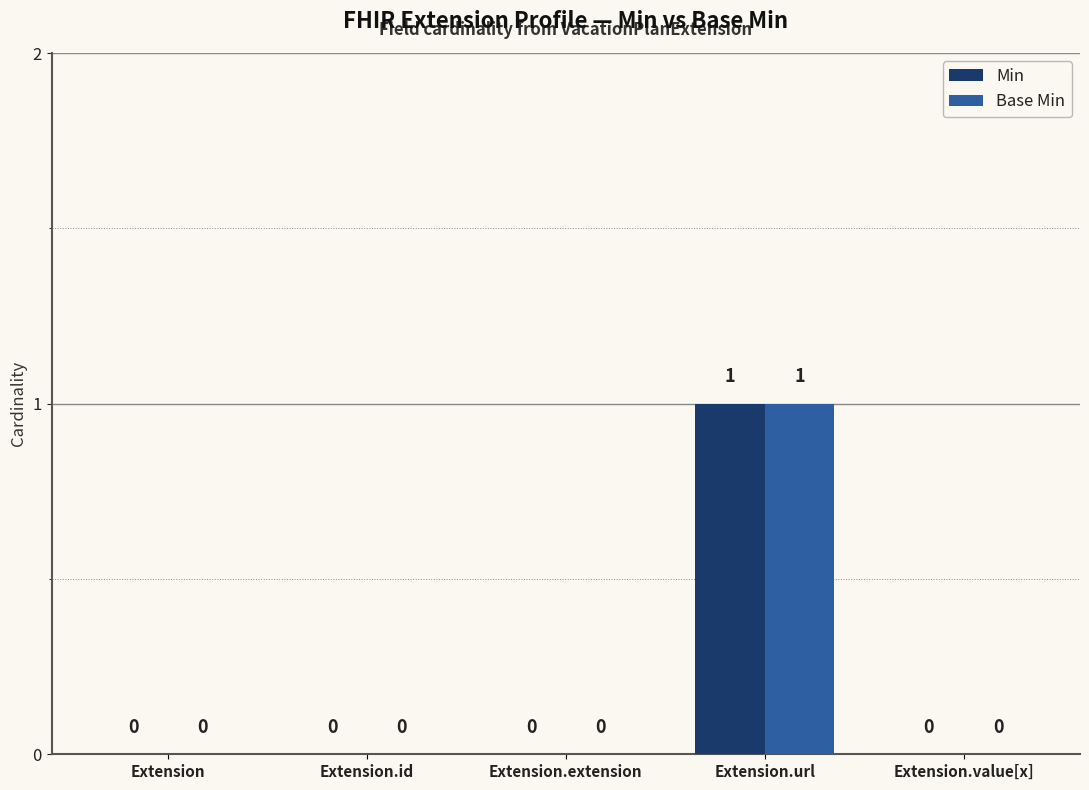

At which category is the sum across all series the highest?

Extension.url